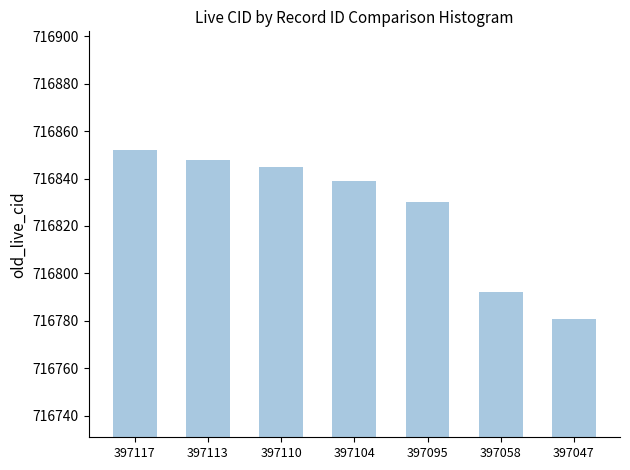

Between 397095 and 397047, which is larger?

397095